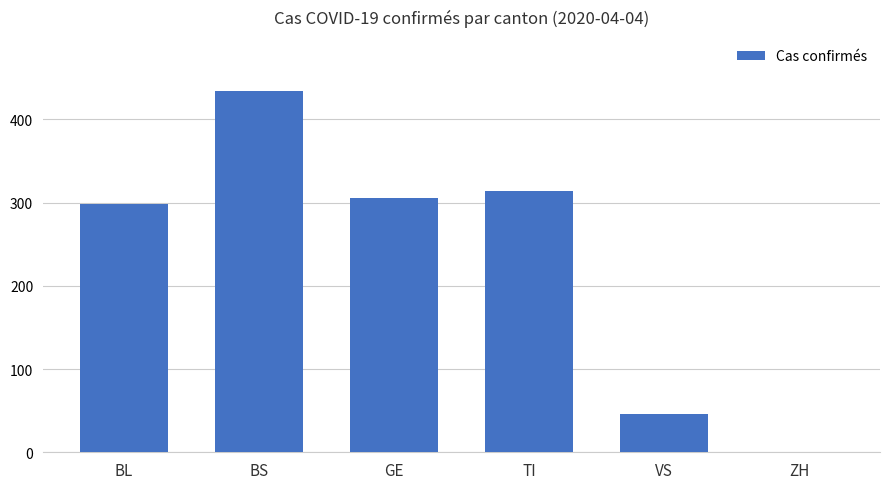

True or false: the data shows 46 at VS.

True